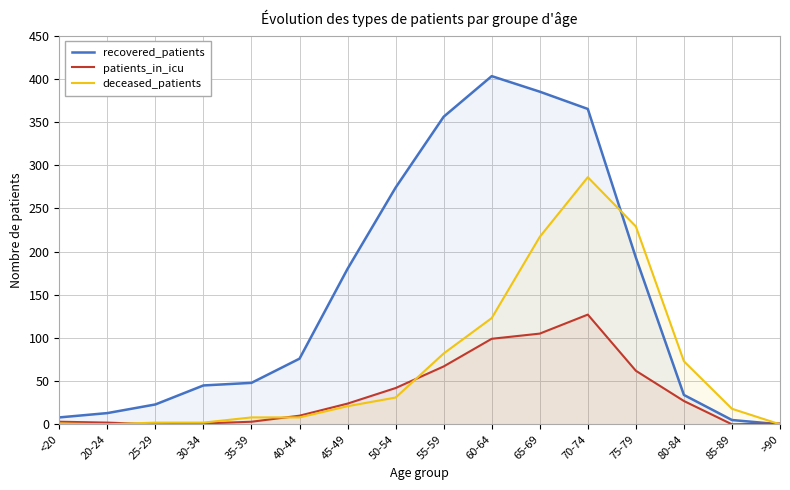

Between 45-49 and 55-59, which series saw the biggest shift?

recovered_patients